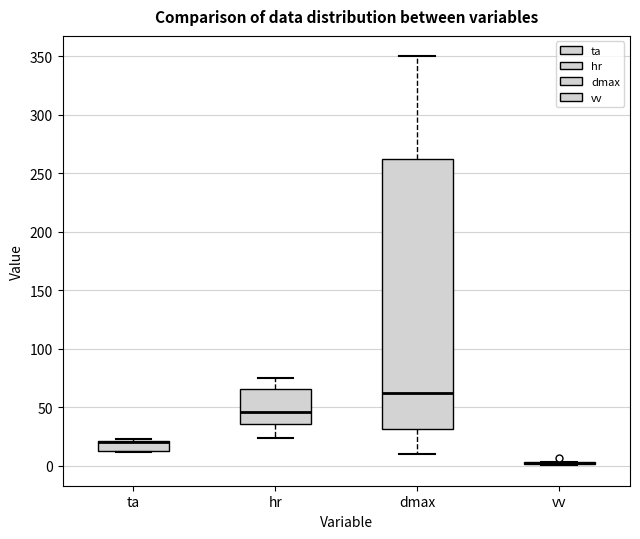

Reading left to right, transcribe this box plot: for each box, give where its median line is, the range the box spans, and where its two whiskers end, as read against the y-axis. The values are not printed on the chart, so give them approximately, as read against the axis.

ta: median 20 (drawn on the box's upper edge), box 15 to 20, whiskers 10 to 25
hr: median 45, box 35 to 65, whiskers 25 to 75
dmax: median 65, box 30 to 260, whiskers 10 to 350
vv: box collapsed to a line at 0, whiskers 0 to 5